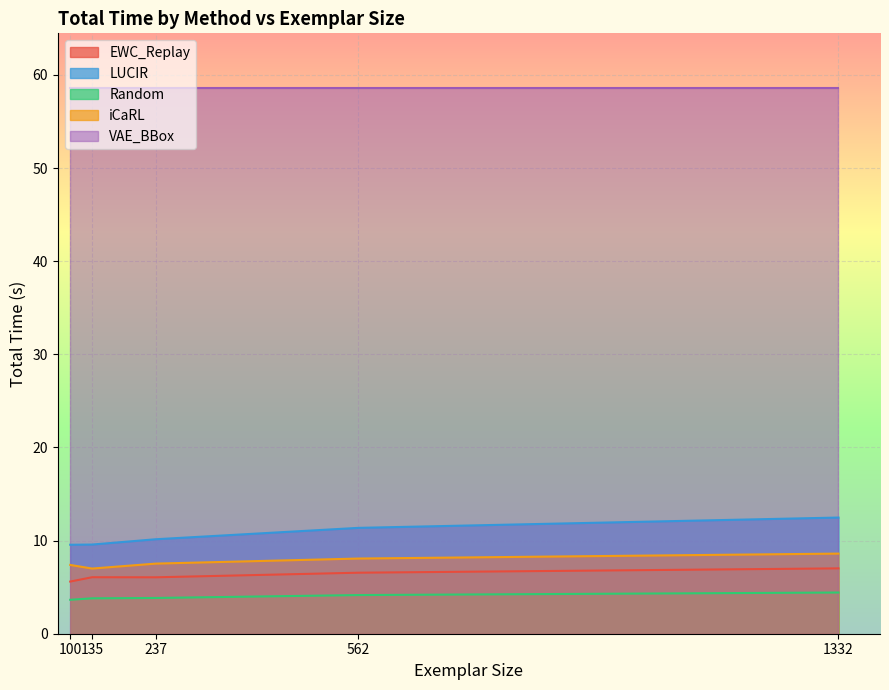

What is the value of the EWC_Replay point at the 3rd from the left?

6.1